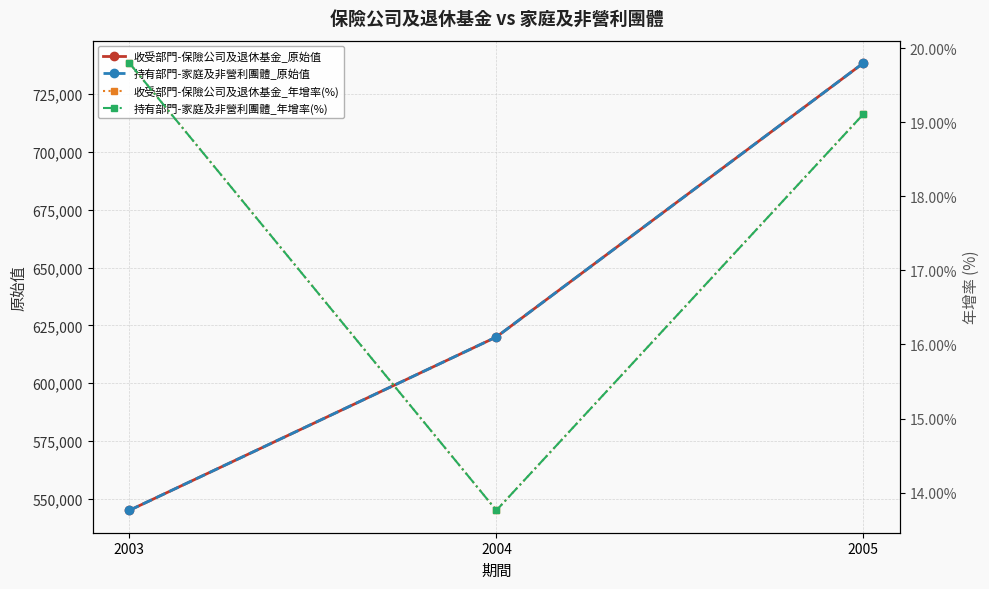

Rank the series at 2003 from lowest to highest value.

收受部門-保險公司及退休基金_年增率(%), 持有部門-家庭及非營利團體_年增率(%), 收受部門-保險公司及退休基金_原始值, 持有部門-家庭及非營利團體_原始值